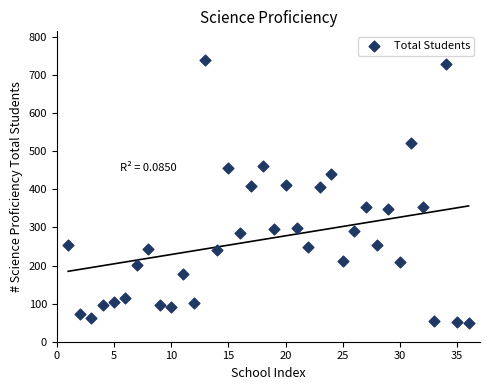

What is the range of Y values (max minus min)?

693